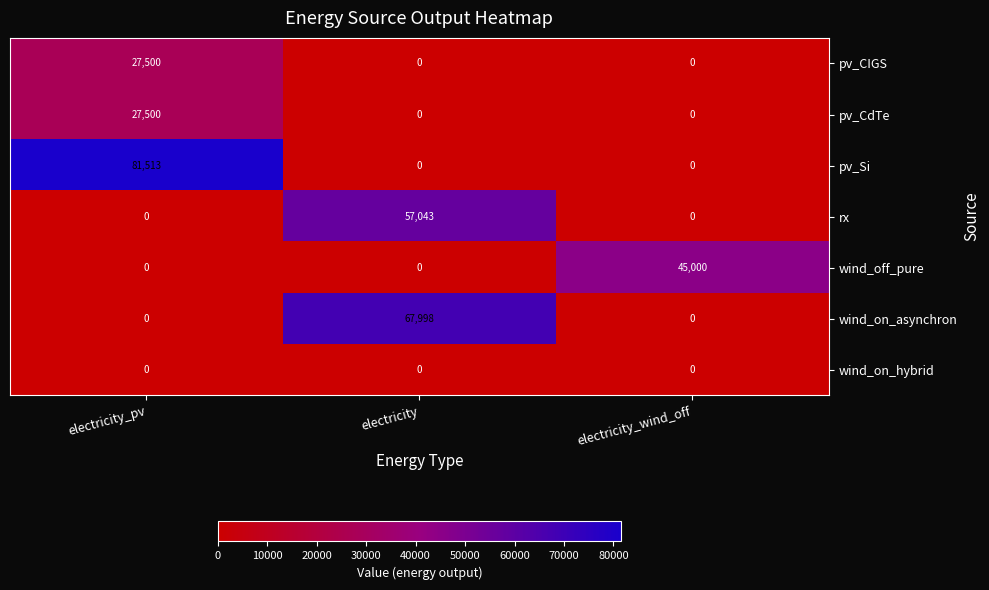

Which series changed the most between electricity_pv and electricity?

pv_Si